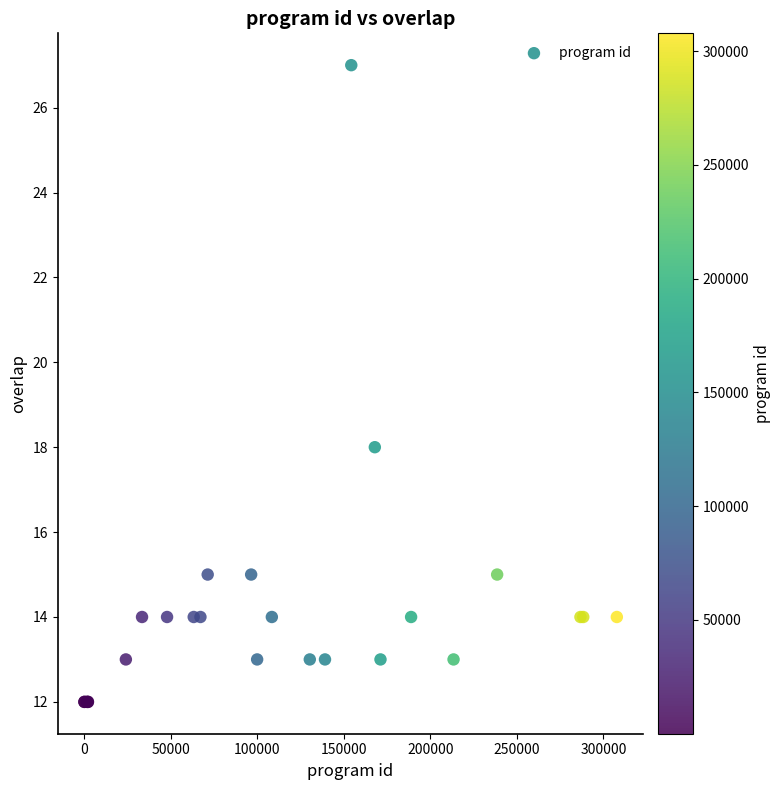

What Y value in the scatter plot is closest to 19?

18